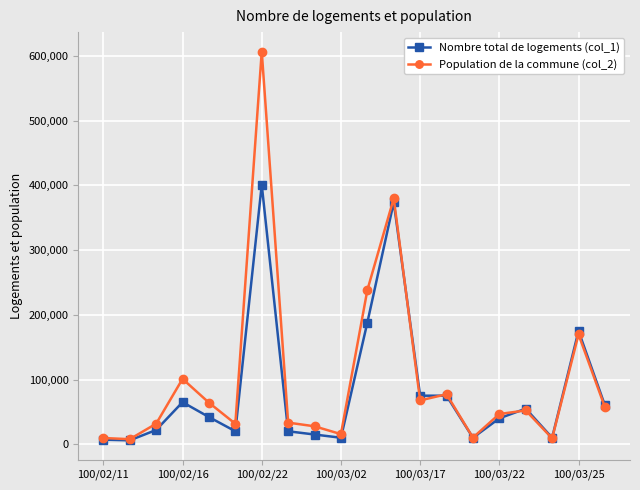

List the series in order of their peak value, highest first.

Population de la commune (col_2), Nombre total de logements (col_1)